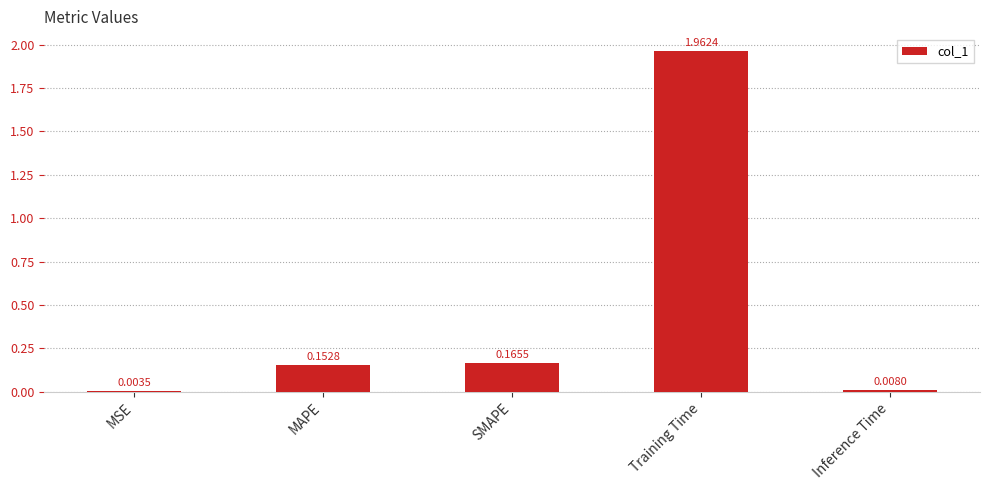

Count the number of categories in the chart.

5